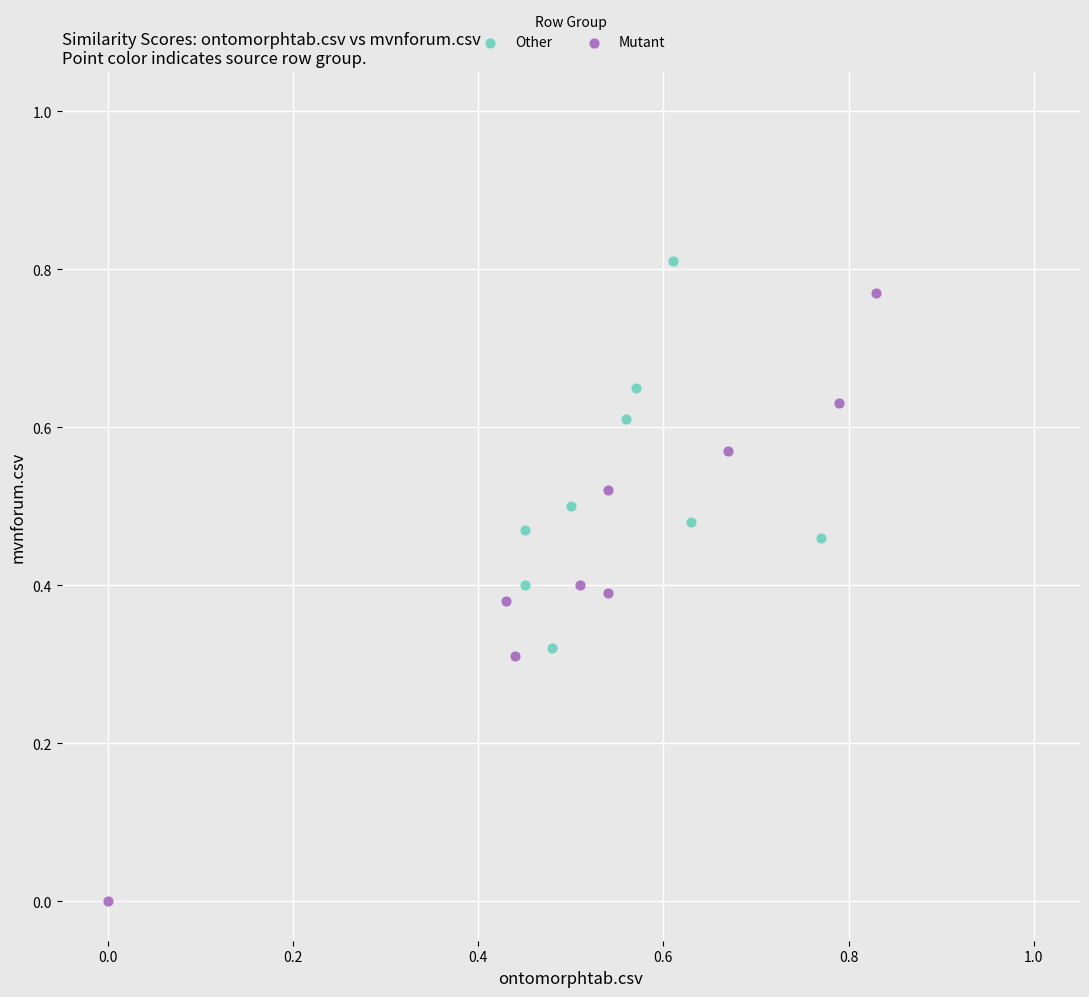

Which series reaches the minimum Y coordinate?

Mutant